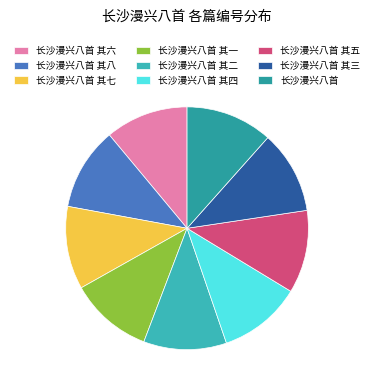

The 长沙漫兴八首 其八 slice represents 11% of the pie. True or false?

True